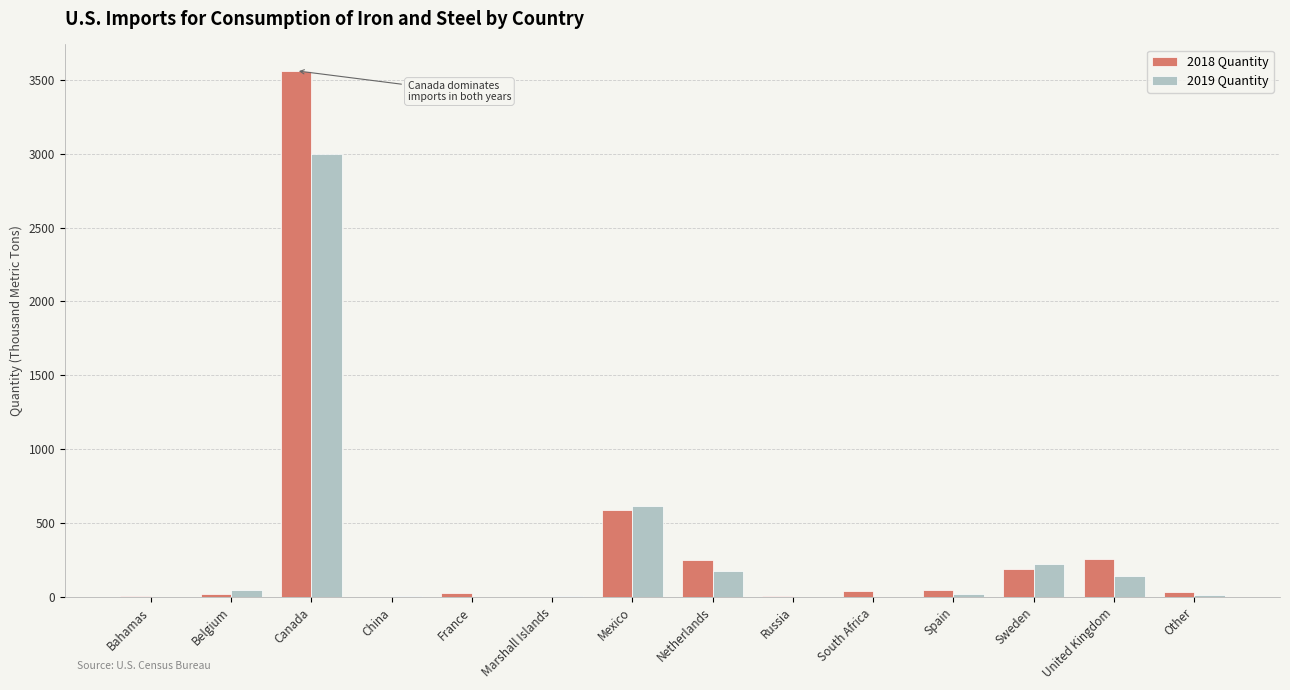

Where is 2018 Quantity nearest to the value 1780?

Mexico